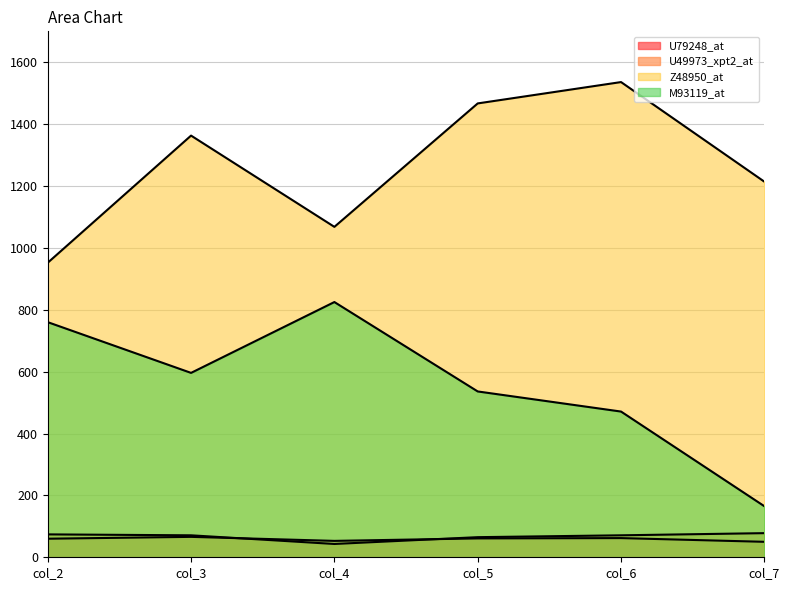

What is the difference between the highest and lowest values at col_2?

892